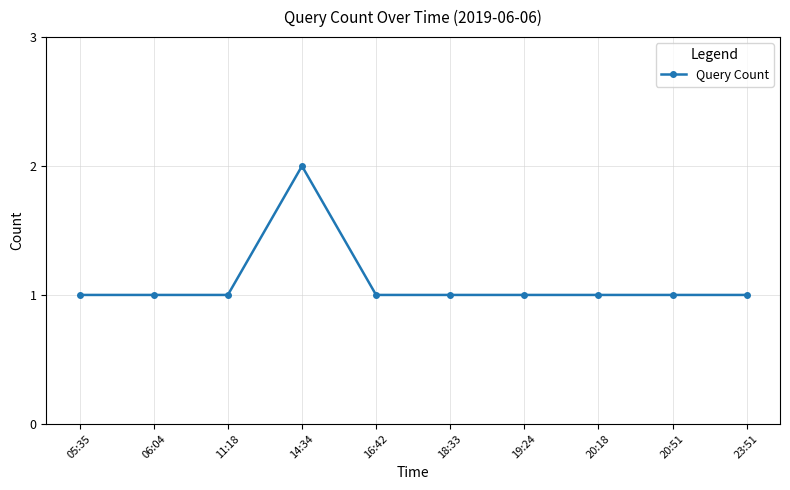

What is the value of the 4th point from the left?

2